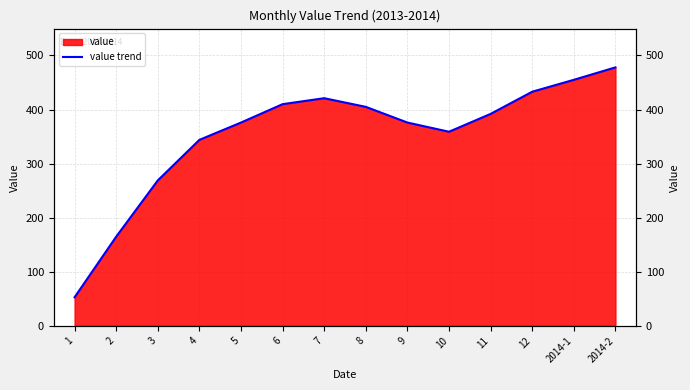

Reading left to right, list all the values displayed in this chart.

53	165	269	344	376	410	421	405	376	359	392	433	455	478